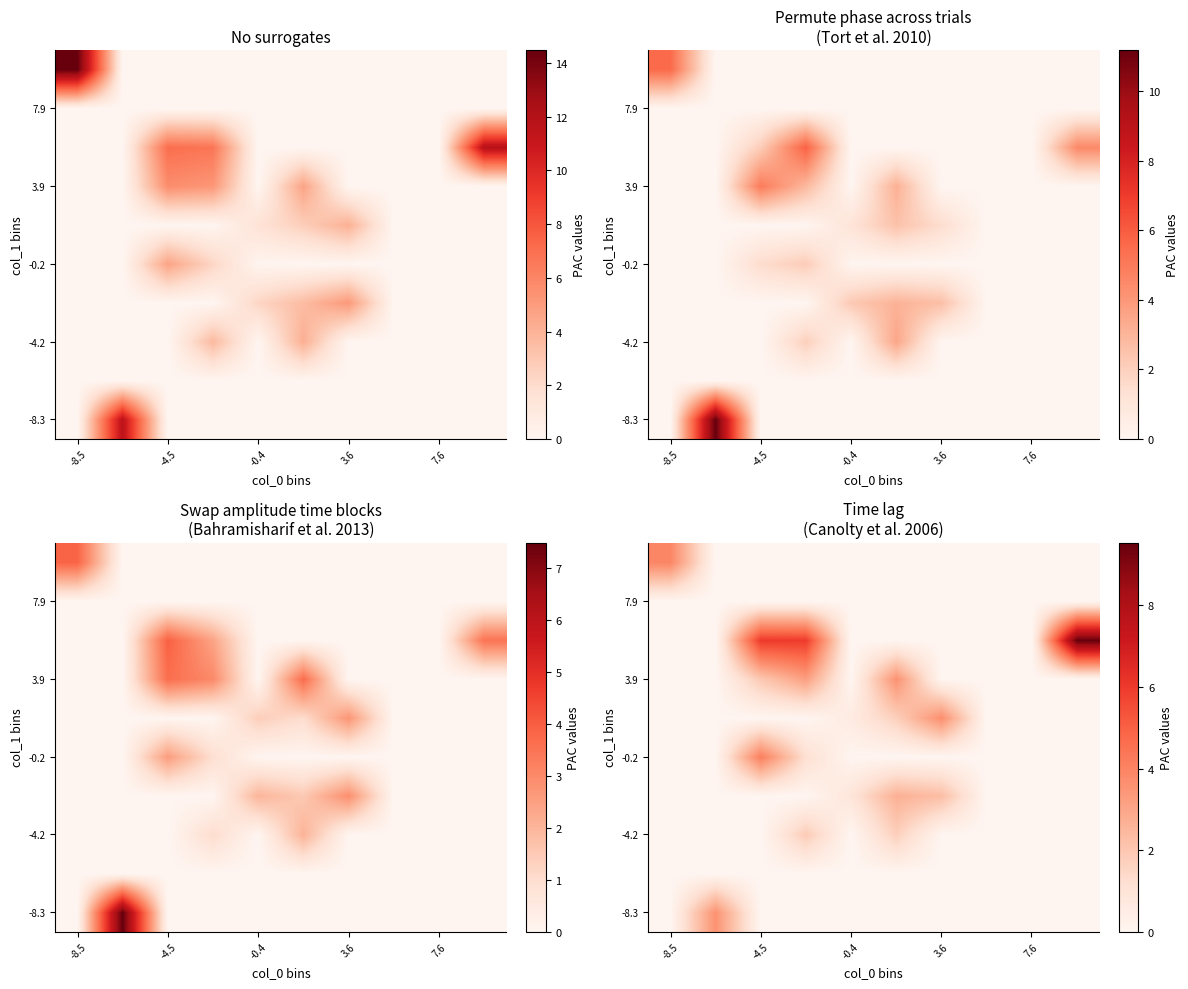

Count the number of categories in the chart.

10